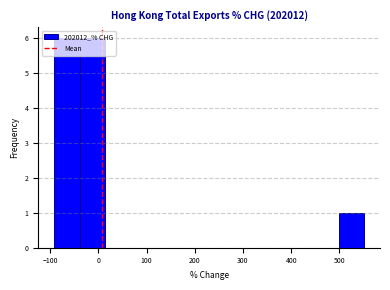

Reading left to right, transcribe this chart: for each bar, give the range it covers on the x-axis and its height. Neither the bar edges nor the heights are printed on the chart, so give them approximately, as read against the axes.

-90 to -40: 6
-40 to 10: 6
10 to 70: 0
70 to 120: 0
120 to 180: 0
180 to 230: 0
230 to 280: 0
280 to 340: 0
340 to 390: 0
390 to 440: 0
440 to 500: 0
500 to 550: 1